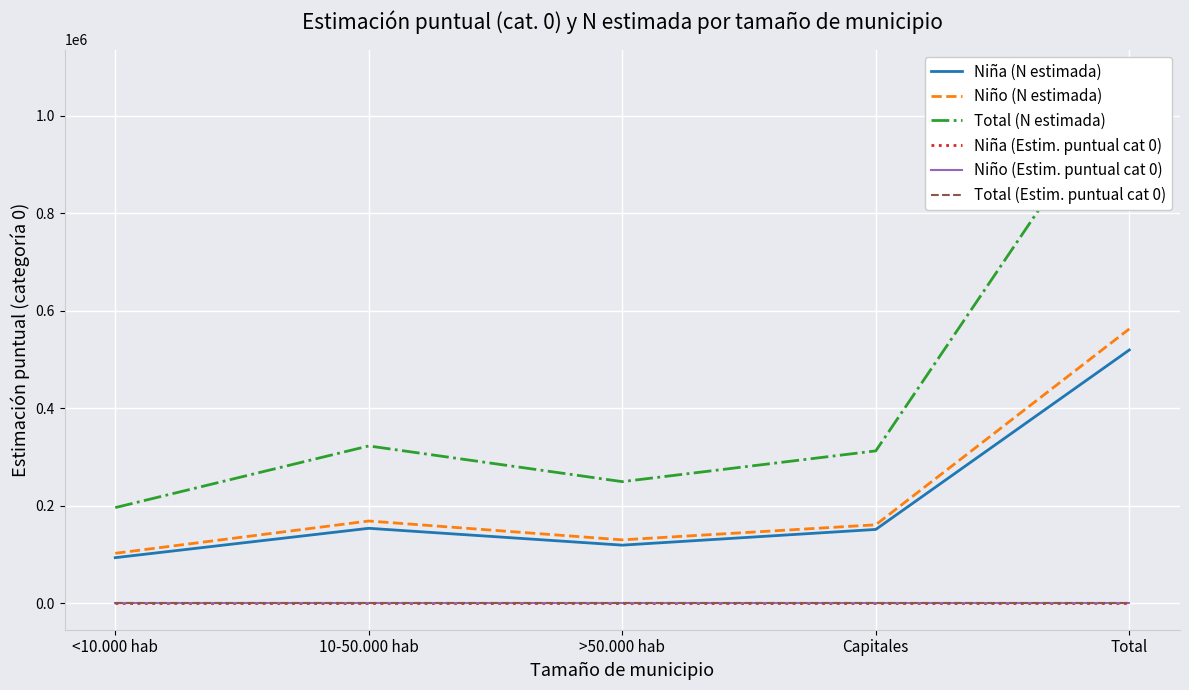

What is the difference between the Niña (N estimada) values at >50.000 hab and <10.000 hab?

25682.0